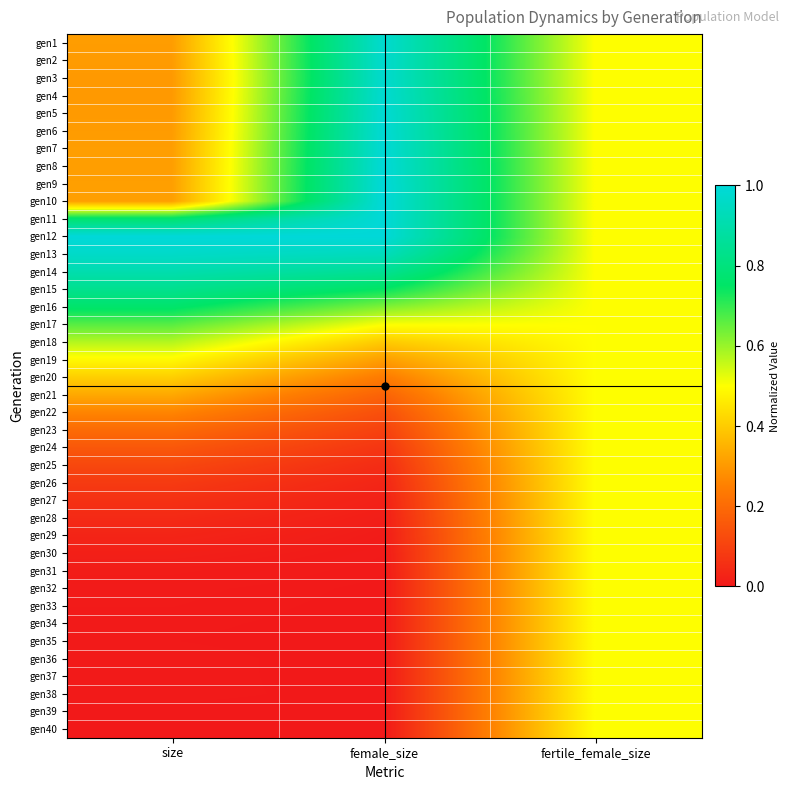

What is the greatest value displayed?

1.0